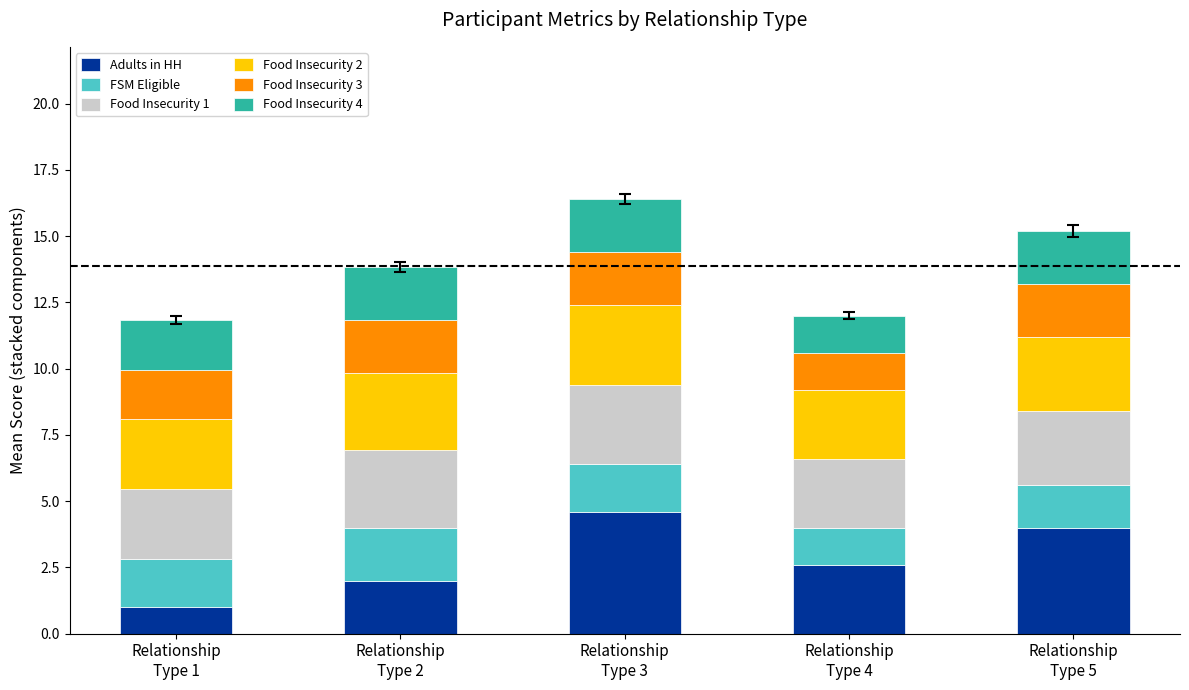

What is the maximum value for Adults in HH?

4.6